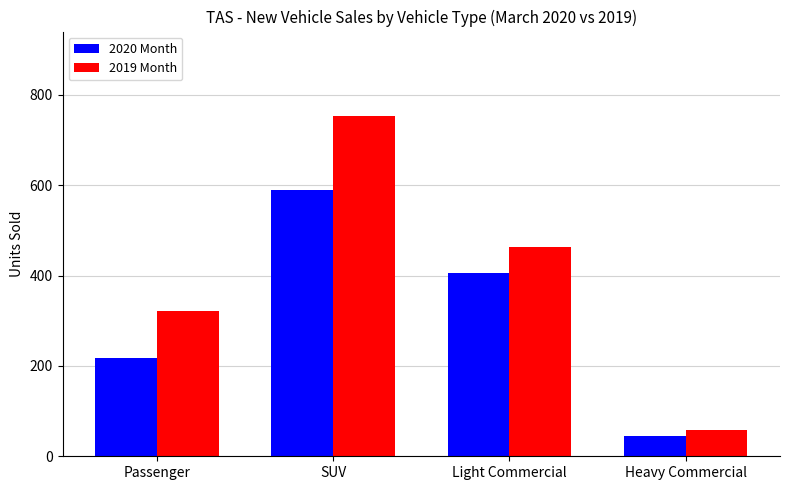

At how many categories does at least one series exceed 720?

1